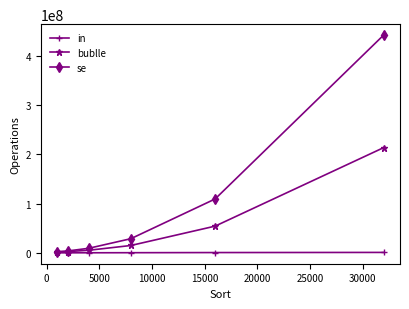

Does the chart have visible grid lines?

No